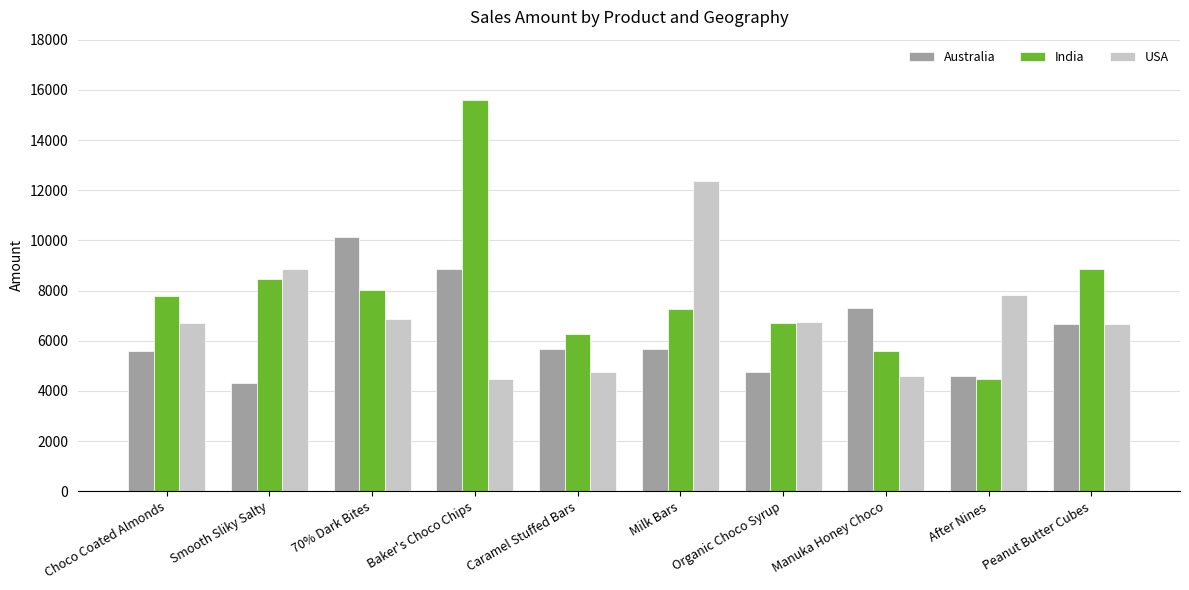

At which label does Australia first exceed 5677?

70% Dark Bites